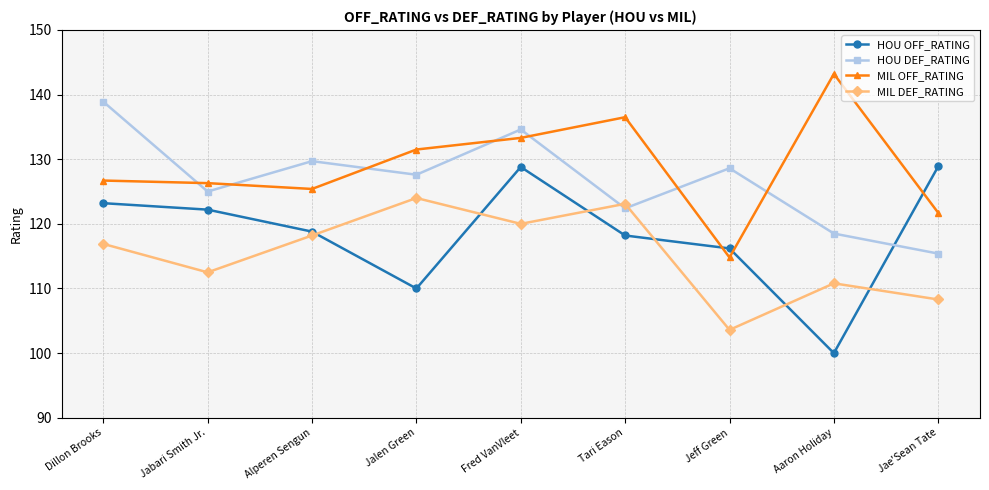

What is the difference between the highest and lowest values at Dillon Brooks?

22.0